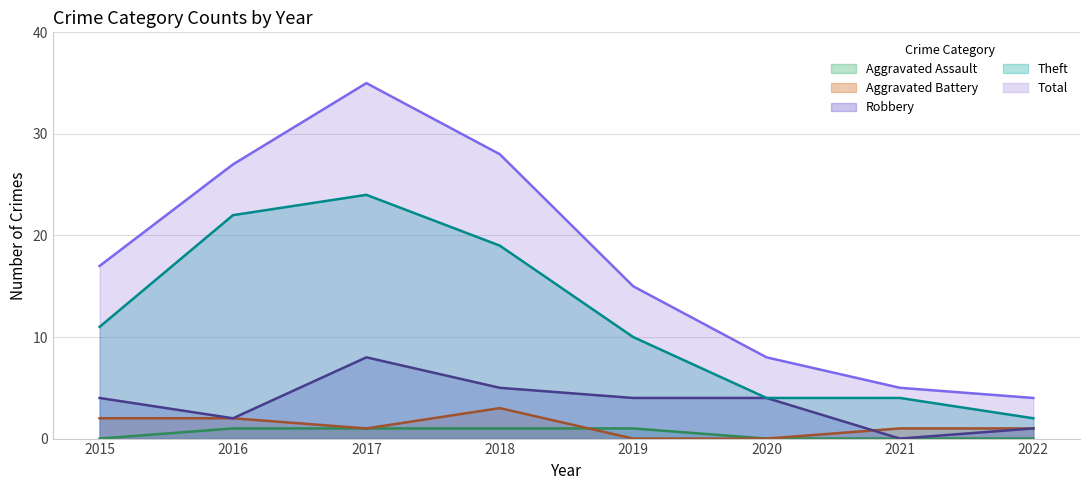

True or false: Aggravated Assault and Theft cross at least once.

False